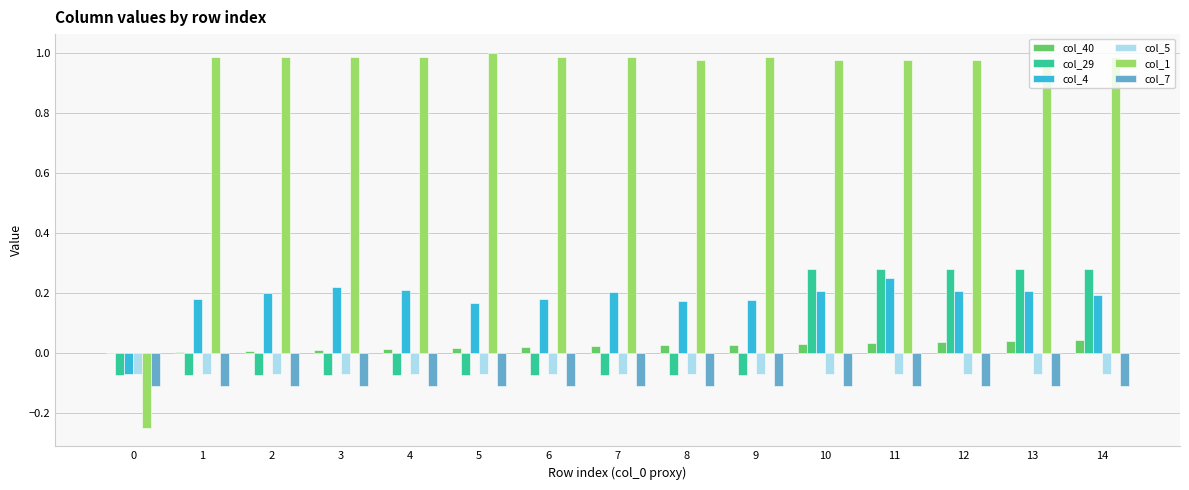

True or false: col_29 has a value of -0.1 at 3.

True